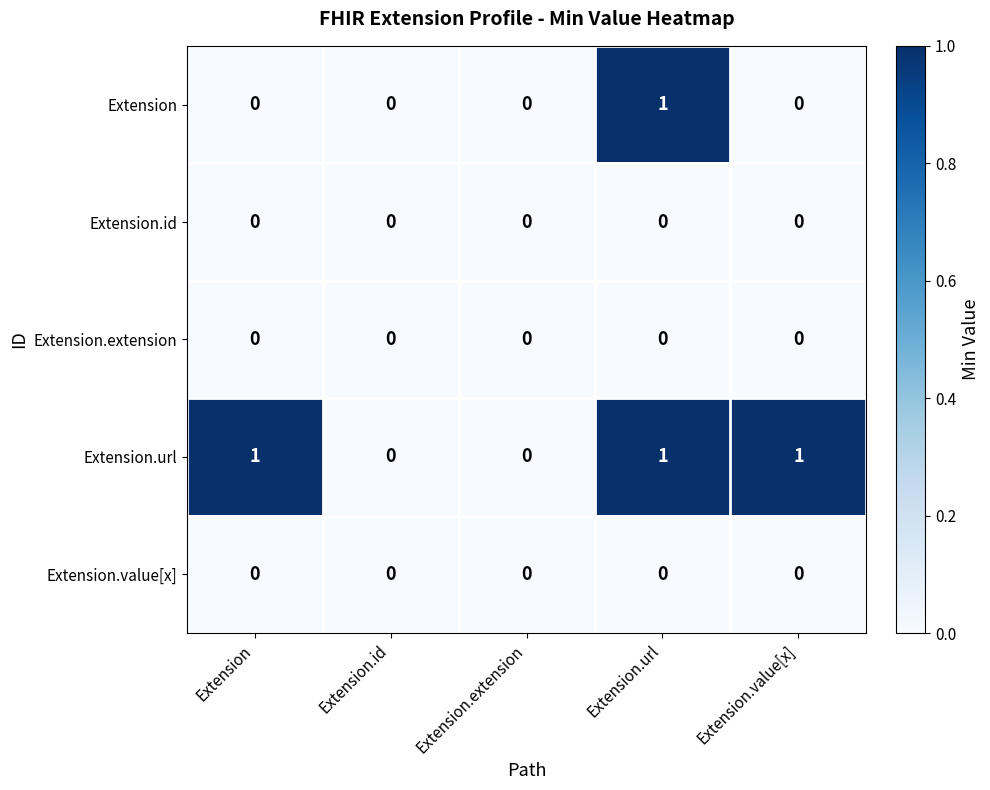

Reading right to left, transcribe all the data shown in this chart.

Extension: 0	1	0	0	0
Extension.id: 0	0	0	0	0
Extension.extension: 0	0	0	0	0
Extension.url: 1	1	0	0	1
Extension.value[x]: 0	0	0	0	0